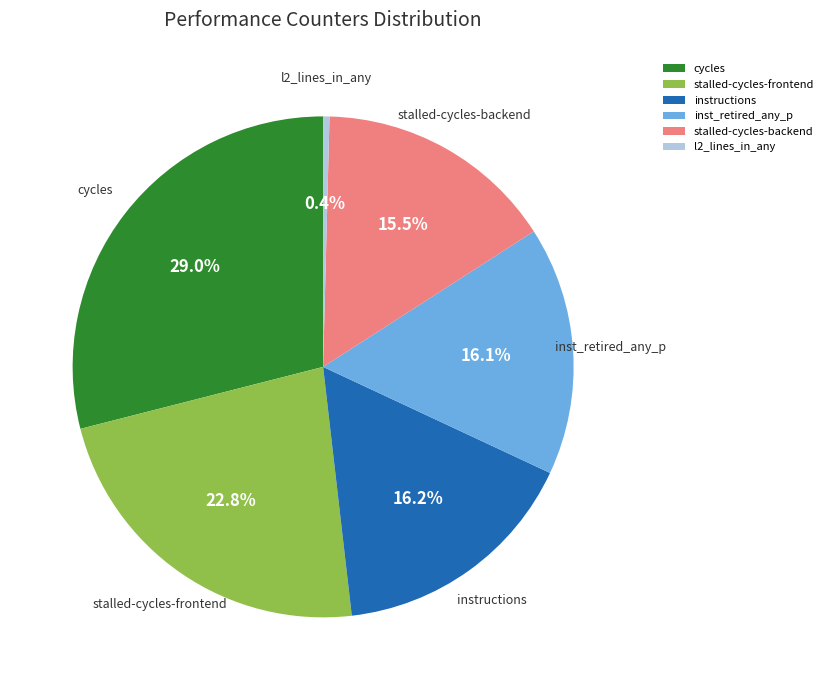

Which has a higher value, instructions or cycles?

cycles